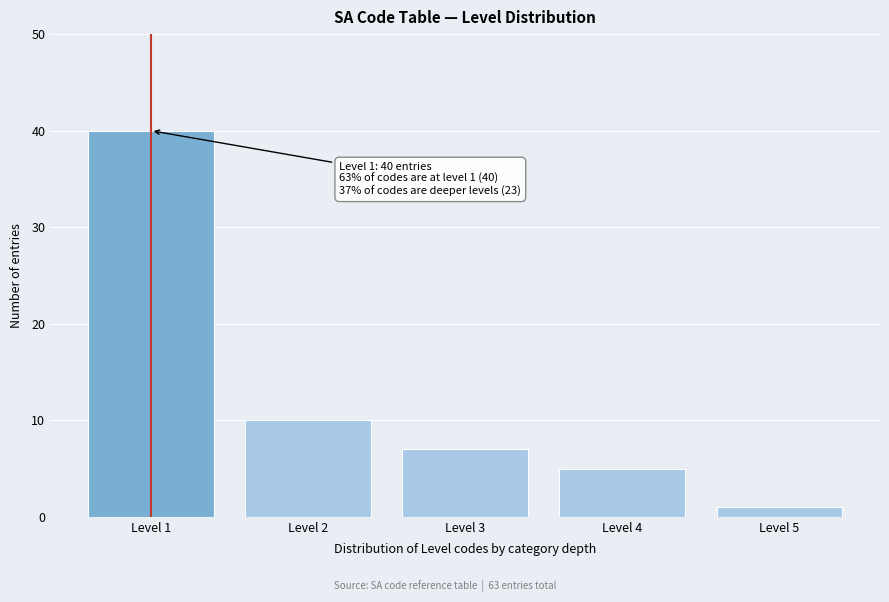

Reading left to right, transcribe all the data shown in this chart.

40	10	7	5	1